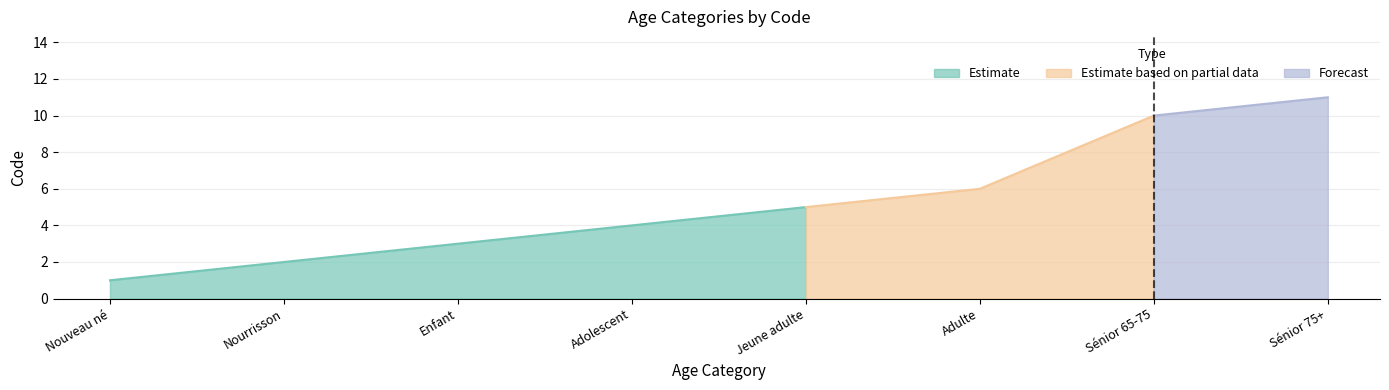

What is the ratio of the value at Adulte to the value at Sénior 75+?

0.5